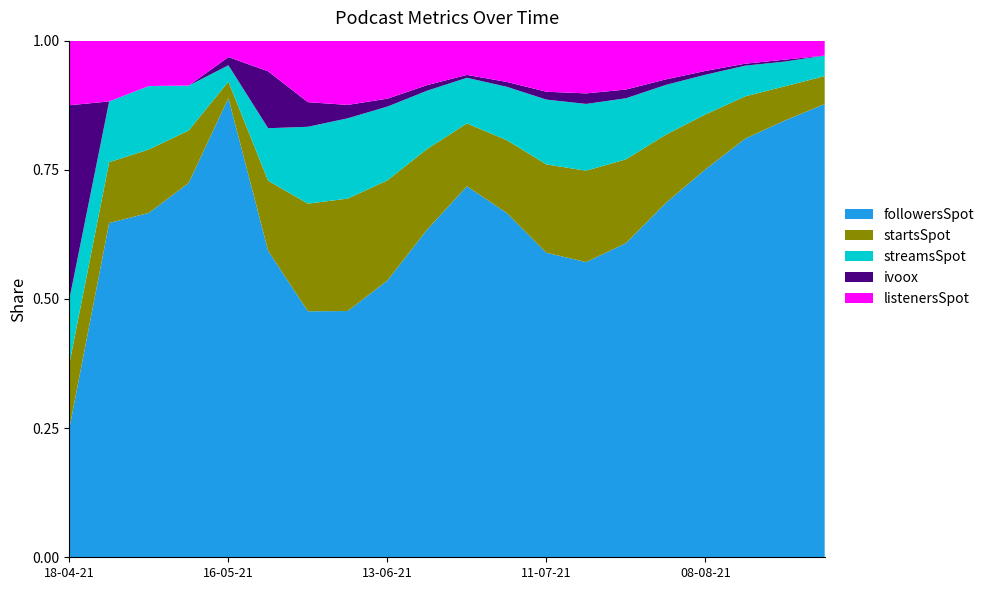

Reading right to left, list all the values displayed in this chart.

followersSpot: 29-08-21=243	22-08-21=230	15-08-21=218	08-08-21=205	01-08-21=192	25-07-21=180	18-07-21=168	11-07-21=155	04-07-21=142	27-06-21=130	20-06-21=118	13-06-21=105	06-06-21=92	30-05-21=80	23-05-21=70	16-05-21=56	09-05-21=50	02-05-21=38	25-04-21=11	18-04-21=2
startsSpot: 29-08-21=15	22-08-21=18	15-08-21=22	08-08-21=29	01-08-21=37	25-07-21=48	18-07-21=52	11-07-21=45	04-07-21=30	27-06-21=22	20-06-21=29	13-06-21=38	06-06-21=42	30-05-21=35	23-05-21=16	16-05-21=2	09-05-21=7	02-05-21=7	25-04-21=2	18-04-21=1
streamsSpot: 29-08-21=11	22-08-21=13	15-08-21=16	08-08-21=21	01-08-21=27	25-07-21=35	18-07-21=38	11-07-21=33	04-07-21=22	27-06-21=16	20-06-21=21	13-06-21=28	06-06-21=30	30-05-21=25	23-05-21=12	16-05-21=2	09-05-21=6	02-05-21=7	25-04-21=2	18-04-21=1
ivoox: 29-08-21=0	22-08-21=1	15-08-21=1	08-08-21=2	01-08-21=3	25-07-21=5	18-07-21=6	11-07-21=4	04-07-21=2	27-06-21=1	20-06-21=2	13-06-21=3	06-06-21=5	30-05-21=8	23-05-21=13	16-05-21=1	09-05-21=0	02-05-21=0	25-04-21=0	18-04-21=3
listenersSpot: 29-08-21=8	22-08-21=10	15-08-21=12	08-08-21=16	01-08-21=21	25-07-21=28	18-07-21=30	11-07-21=26	04-07-21=17	27-06-21=12	20-06-21=16	13-06-21=22	06-06-21=24	30-05-21=20	23-05-21=7	16-05-21=2	09-05-21=6	02-05-21=5	25-04-21=2	18-04-21=1